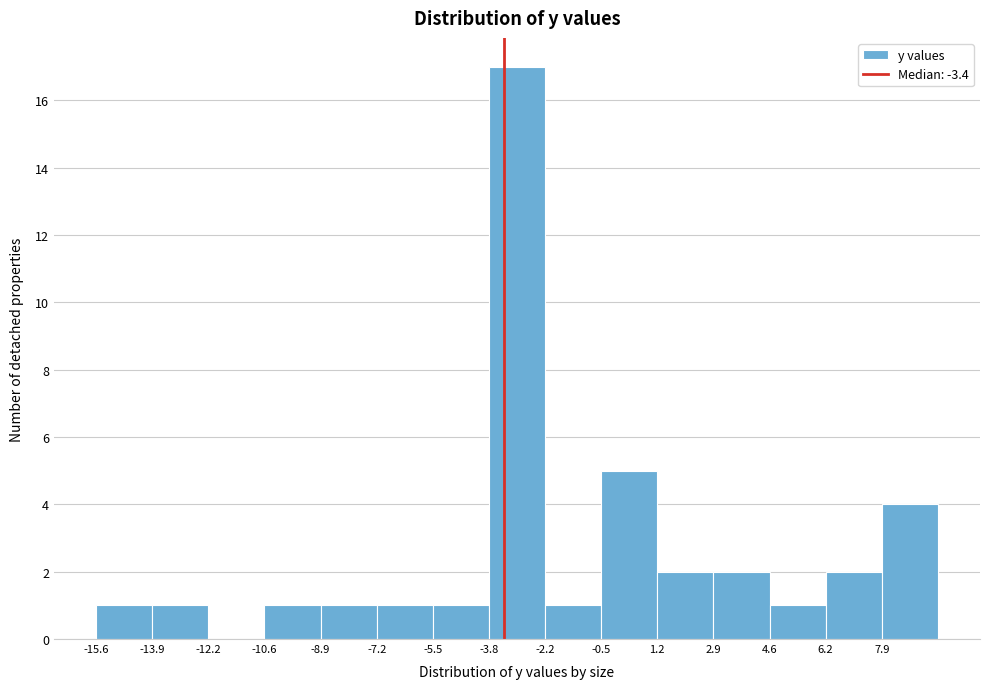

Reading left to right, list every bar in this chart as the range it spans on the x-axis followed by its height. Neither the bar edges nor the heights are printed on the chart, so give them approximately, as read against the axes.

-15.60 to -13.92: 1
-13.92 to -12.24: 1
-12.24 to -10.56: 0
-10.56 to -8.88: 1
-8.88 to -7.20: 1
-7.20 to -5.52: 1
-5.52 to -3.84: 1
-3.84 to -2.16: 17
-2.16 to -0.48: 1
-0.48 to 1.20: 5
1.20 to 2.88: 2
2.88 to 4.56: 2
4.56 to 6.24: 1
6.24 to 7.92: 2
7.92 to 9.60: 4